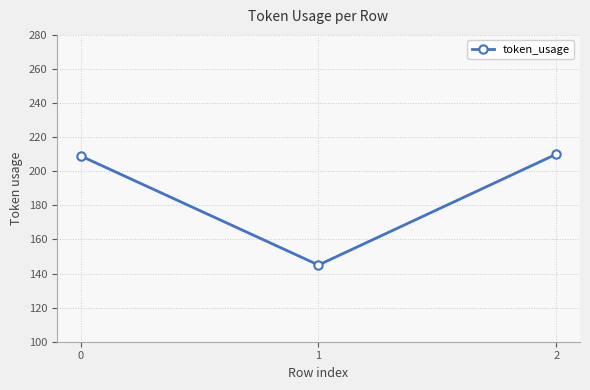

Is this an area chart (filled region under the line)?

No